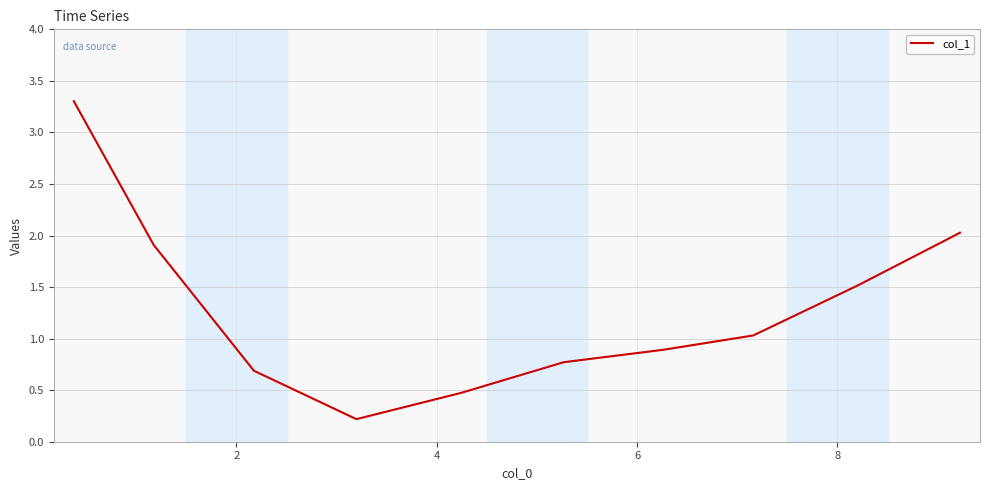

What is the difference between the maximum and minimum values?

3.1